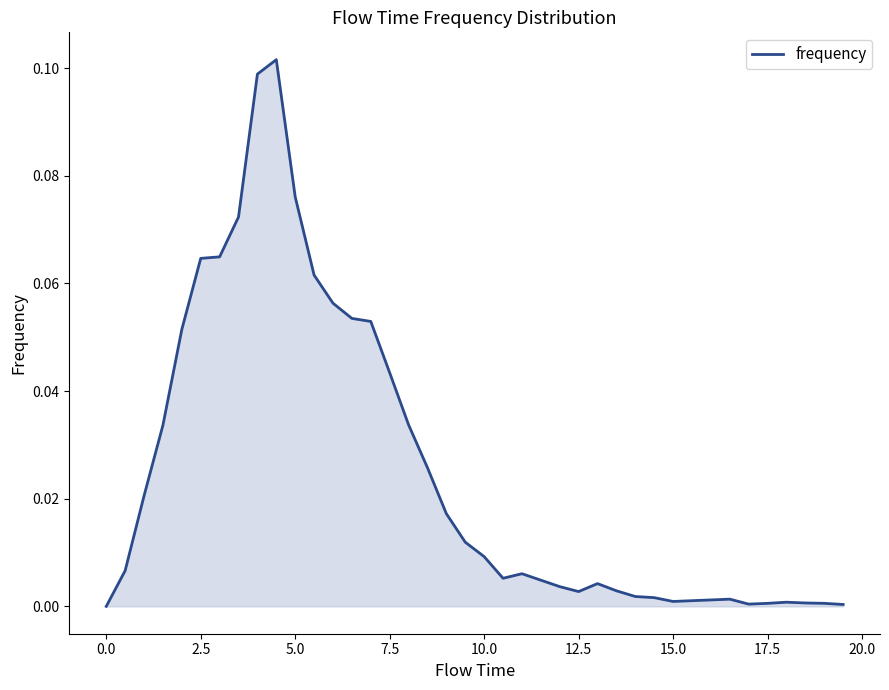

How many series are shown in this chart?

1